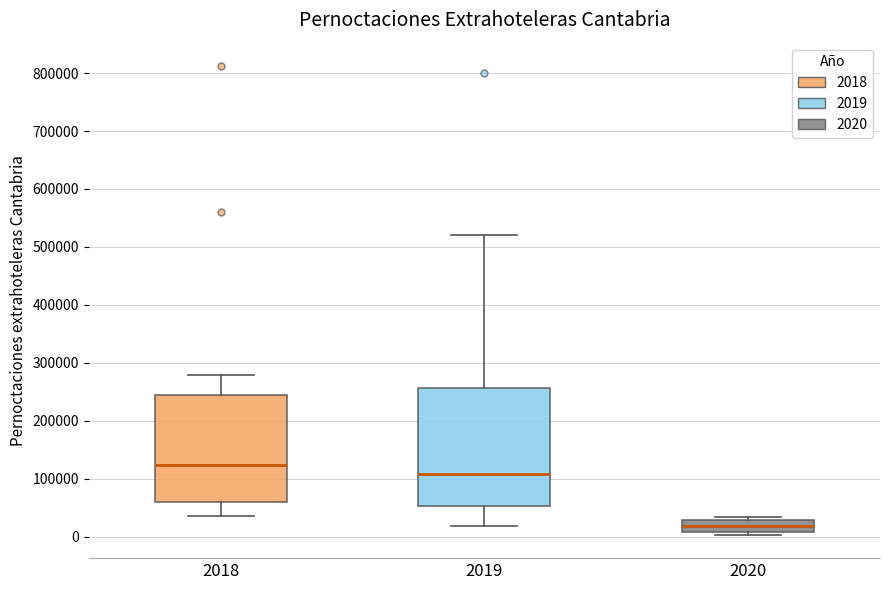

Reading left to right, transcribe this box plot: for each box, give where its median line is, the range the box spans, and where its two whiskers end, as read against the y-axis. The values are not printed on the chart, so give them approximately, as read against the axis.

2018: median 120000, box 60000 to 250000, whiskers 30000 to 280000
2019: median 110000, box 50000 to 260000, whiskers 20000 to 520000
2020: median 20000, box 10000 to 30000, whiskers 0 to 30000 (just above the box's upper edge)